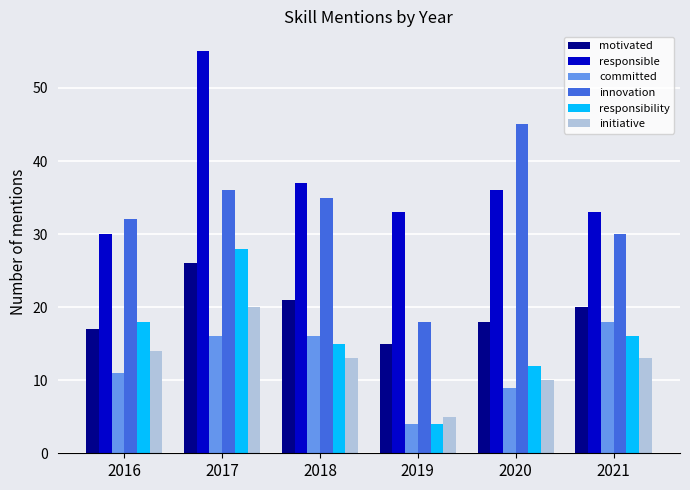

What are all the series names shown in the legend?

motivated, responsible, committed, innovation, responsibility, initiative